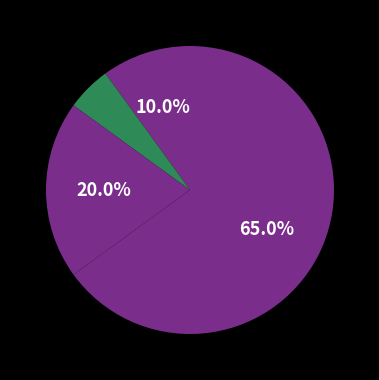

Count the number of slices in the pie.

4